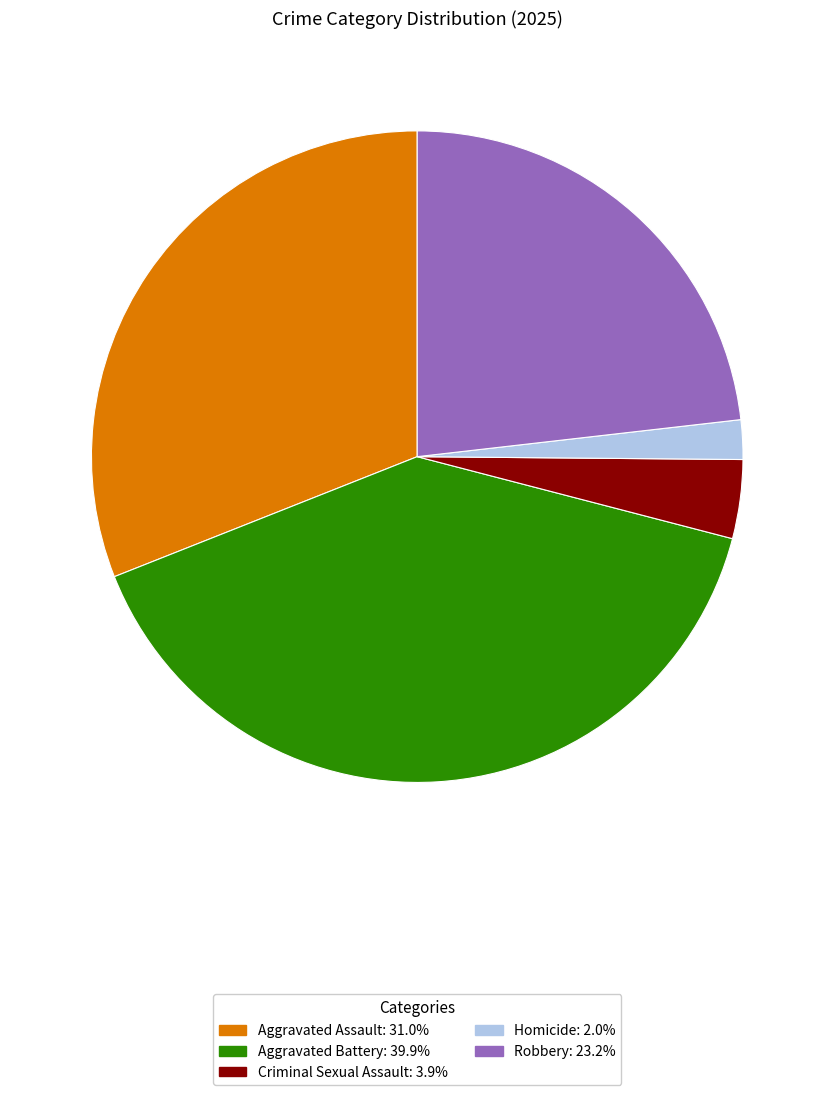

Between Aggravated Battery and Homicide, which is larger?

Aggravated Battery